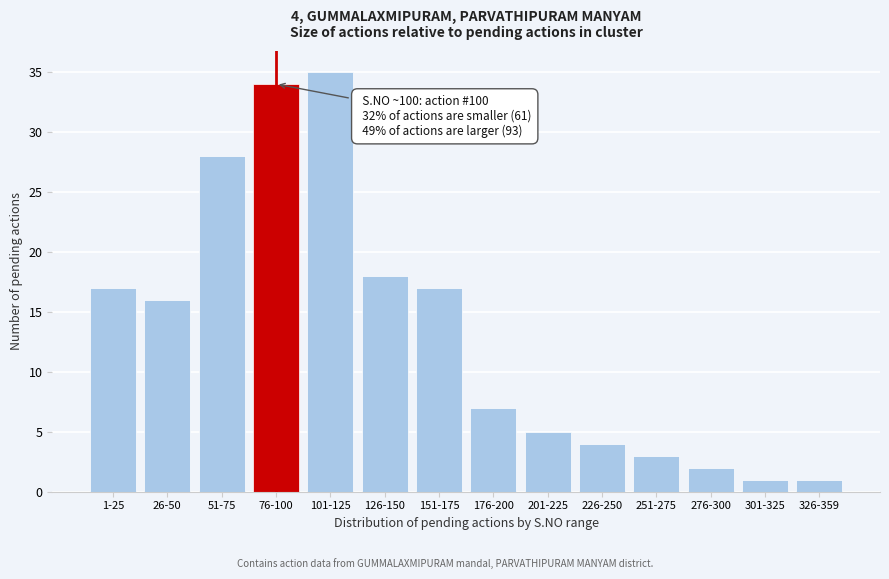

Reading left to right, what are all the values shown in this chart?

1-25=17	26-50=16	51-75=28	76-100=34	101-125=35	126-150=18	151-175=17	176-200=7	201-225=5	226-250=4	251-275=3	276-300=2	301-325=1	326-359=1